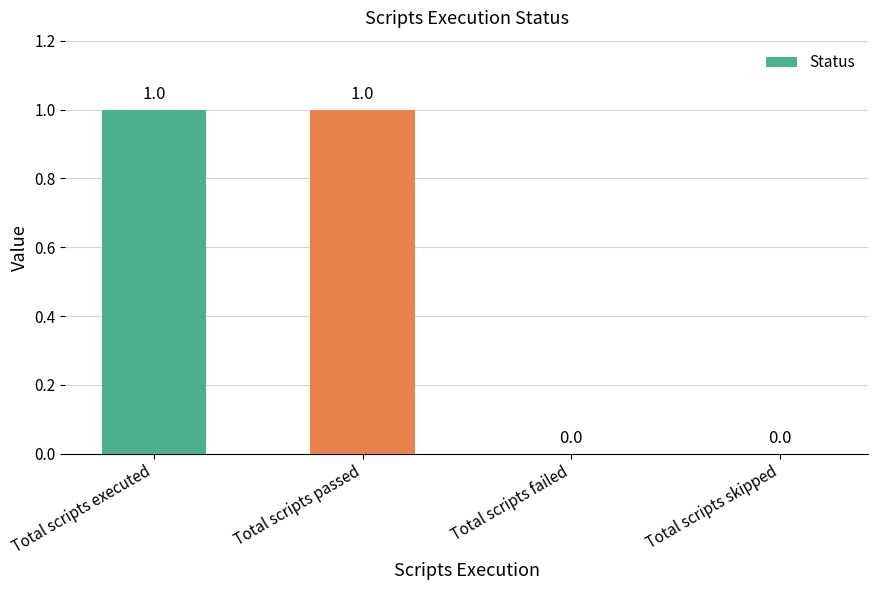

Reading left to right, transcribe all the data shown in this chart.

1	1	0	0